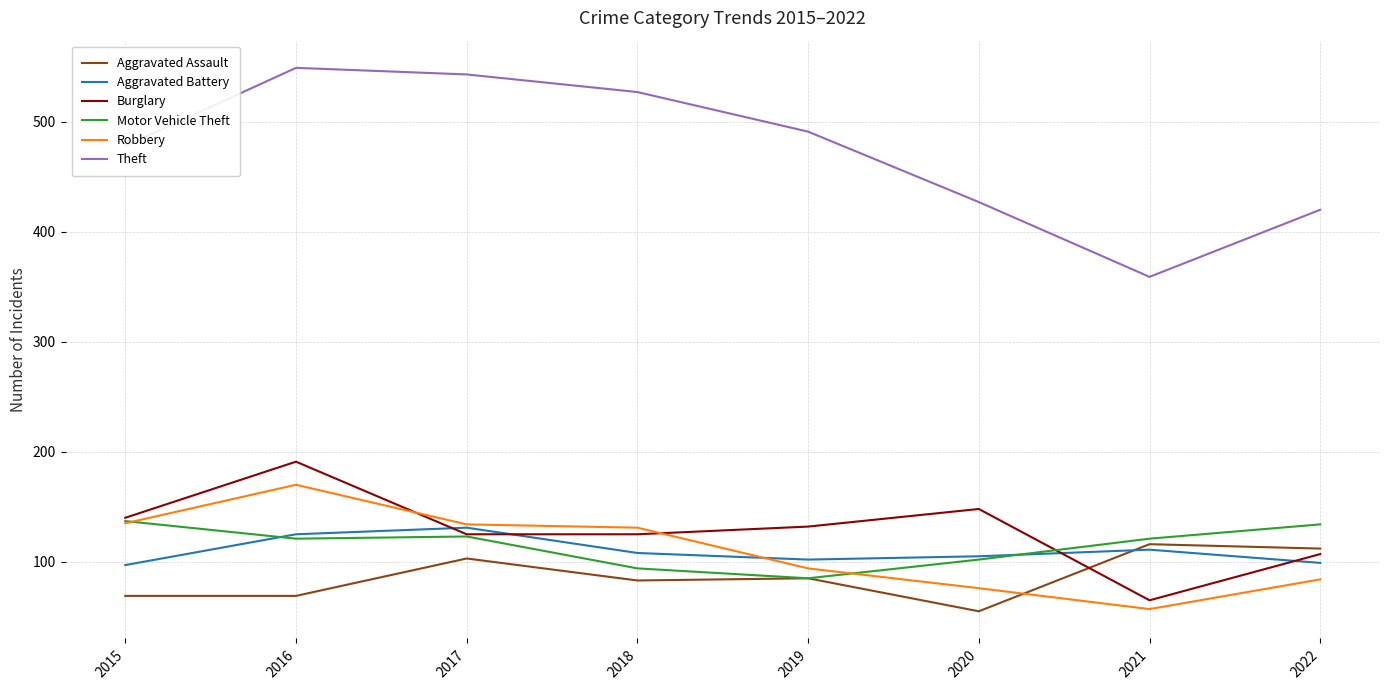

The Robbery series shows 54 at 2015. True or false?

False